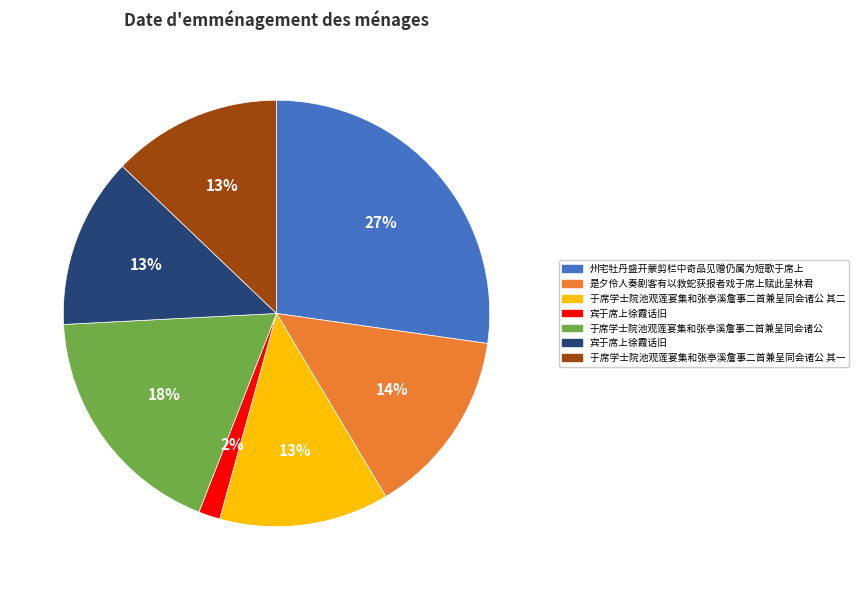

Is there a majority slice in this chart?

No